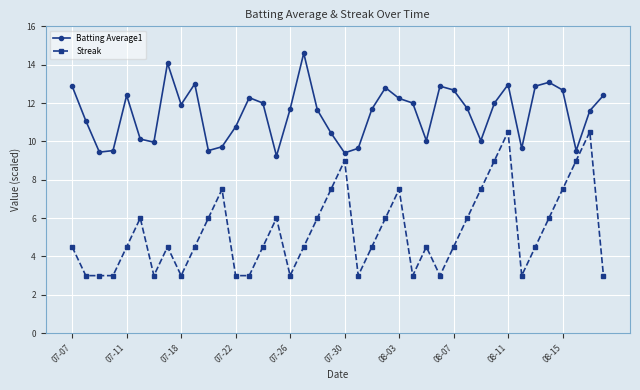

Which series has the largest range (max minus min)?

Streak